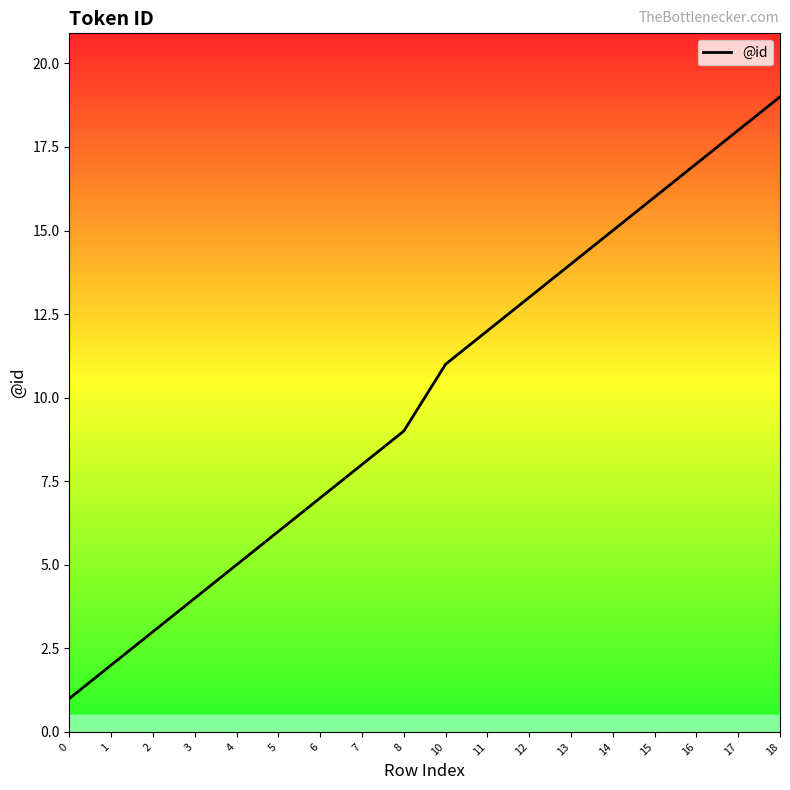

What is the difference between the maximum and minimum values?

18